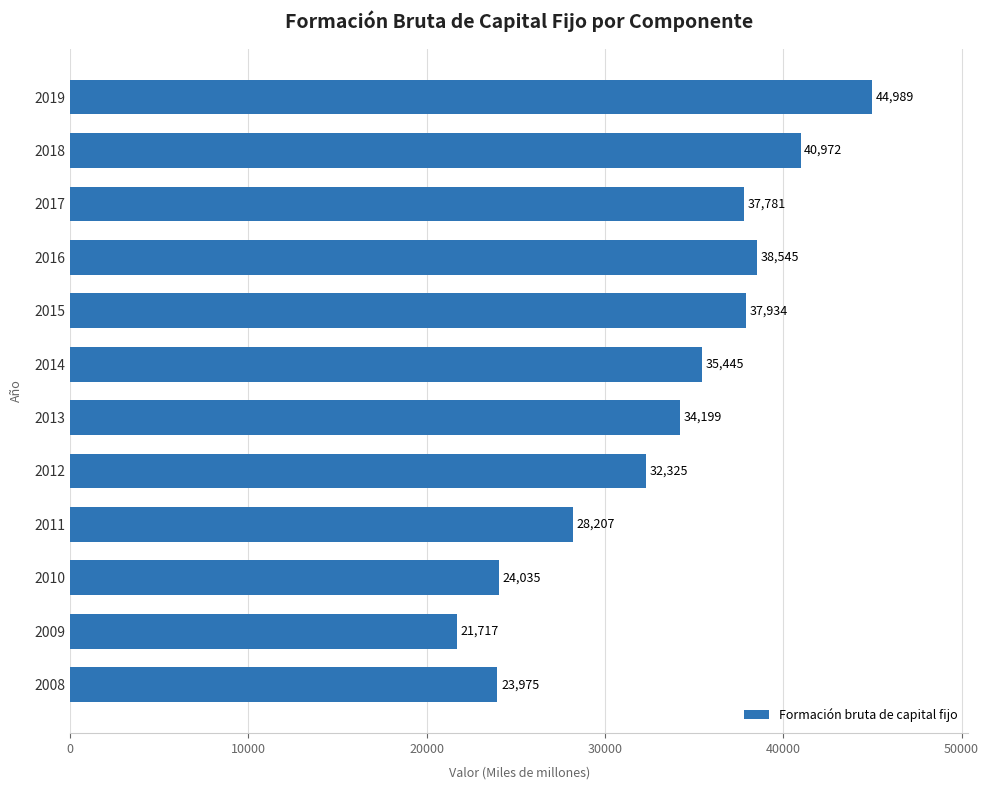

The value at 2008 is 42500. True or false?

False